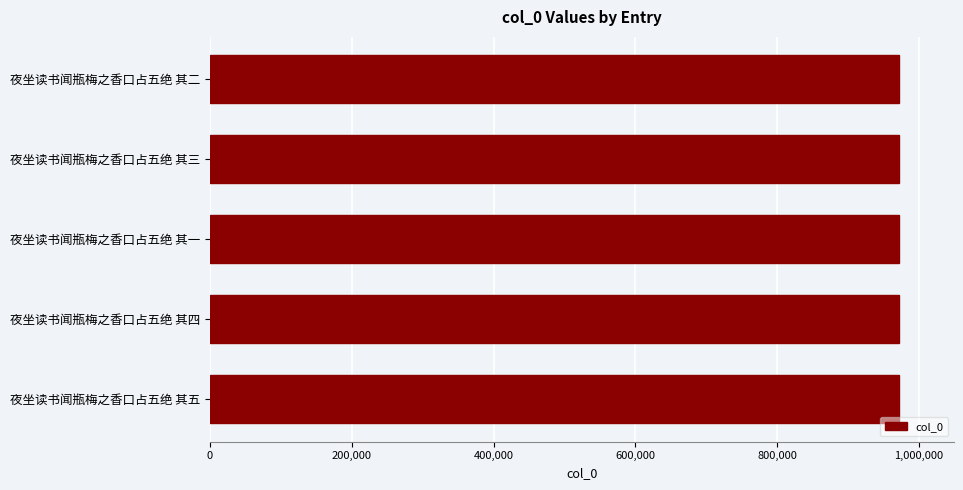

True or false: the data shows 328123 at 夜坐读书闻瓶梅之香口占五绝 其四.

False